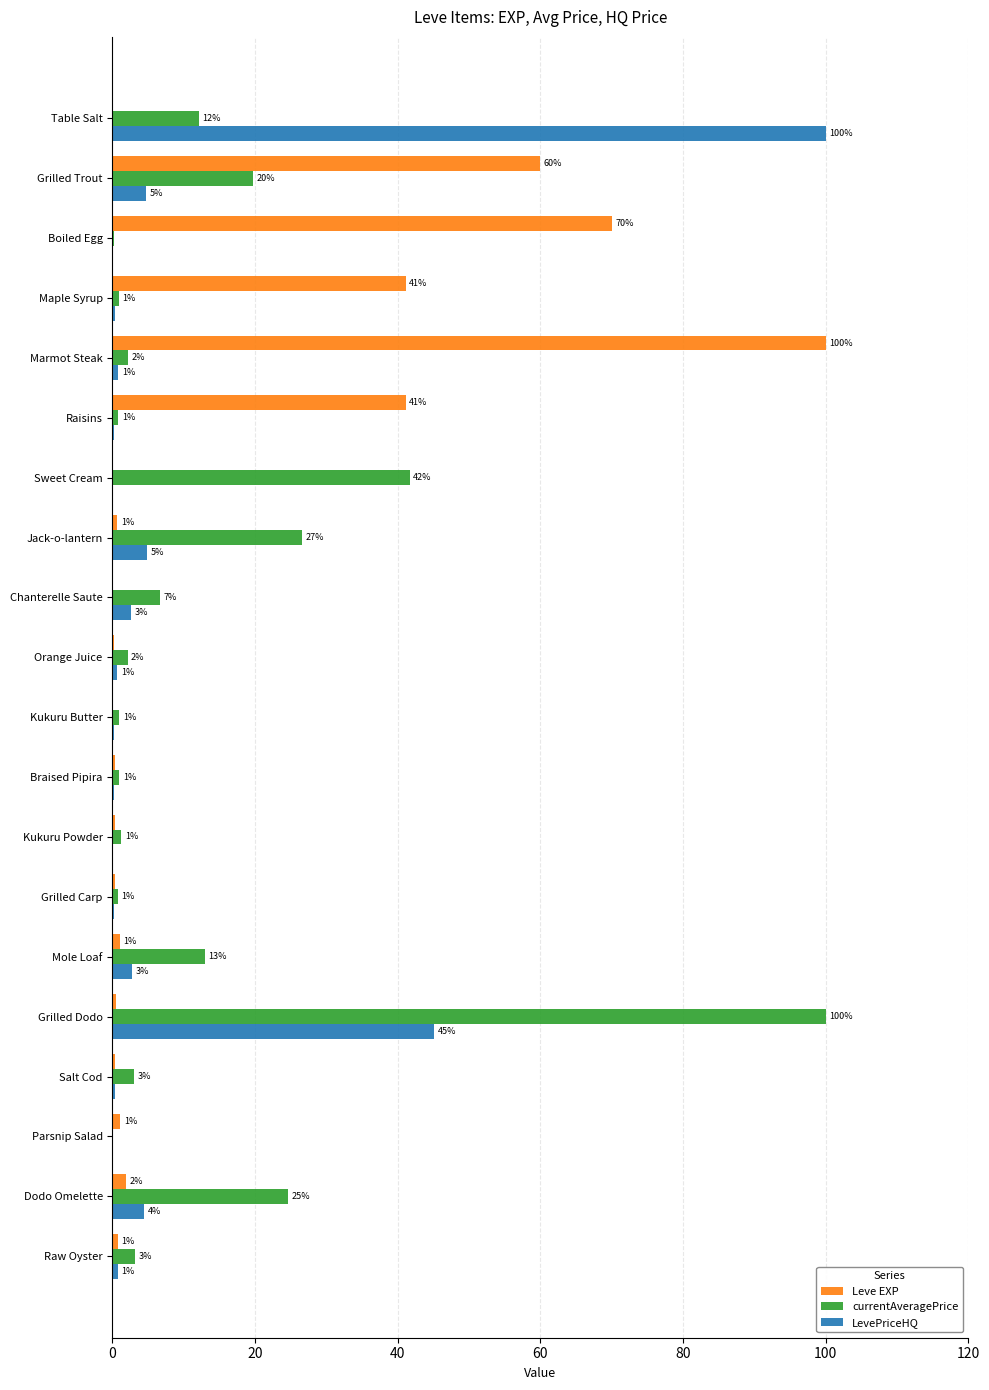

At which category is the sum across all series the highest?

Grilled Dodo